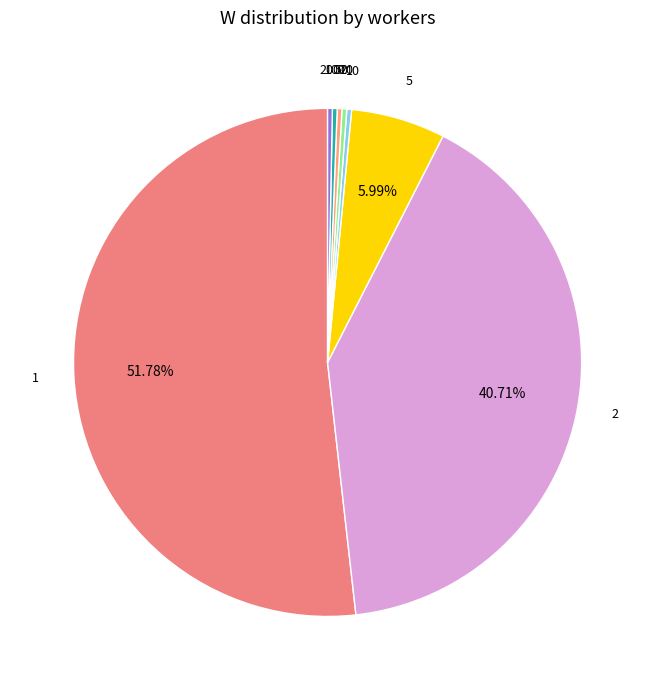

How many slices are in this pie chart?

8